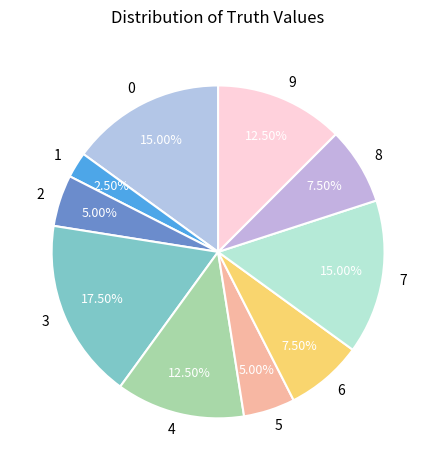

How many segments does this pie chart have?

10